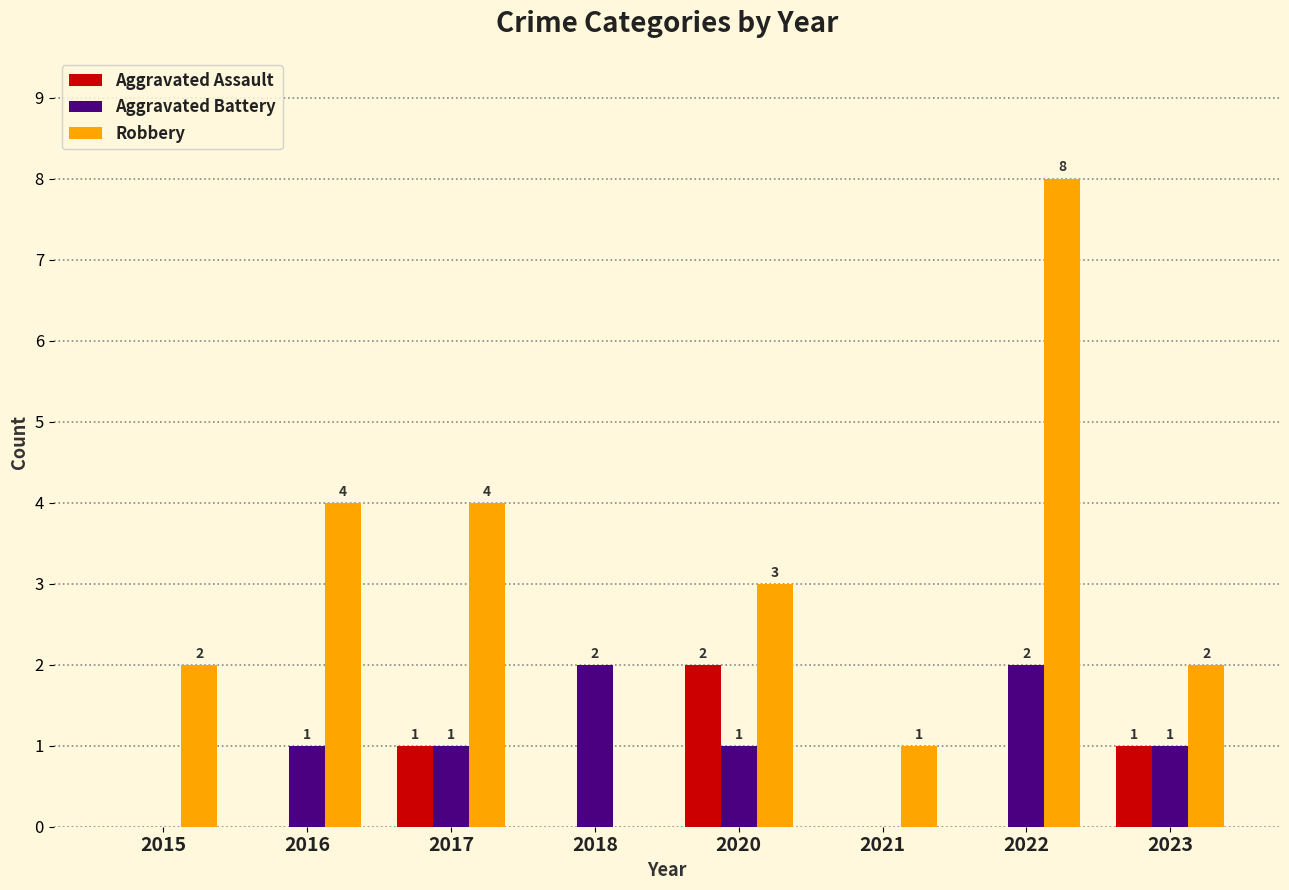

What is the approximate value of Robbery at 2016?

4